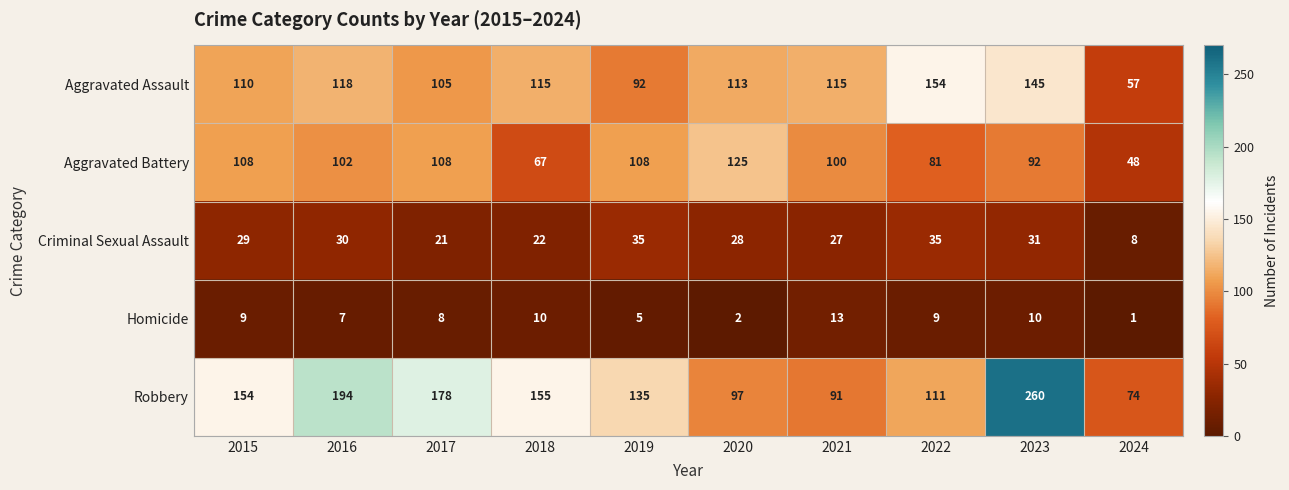

What is the average value of the Aggravated Battery series?

94